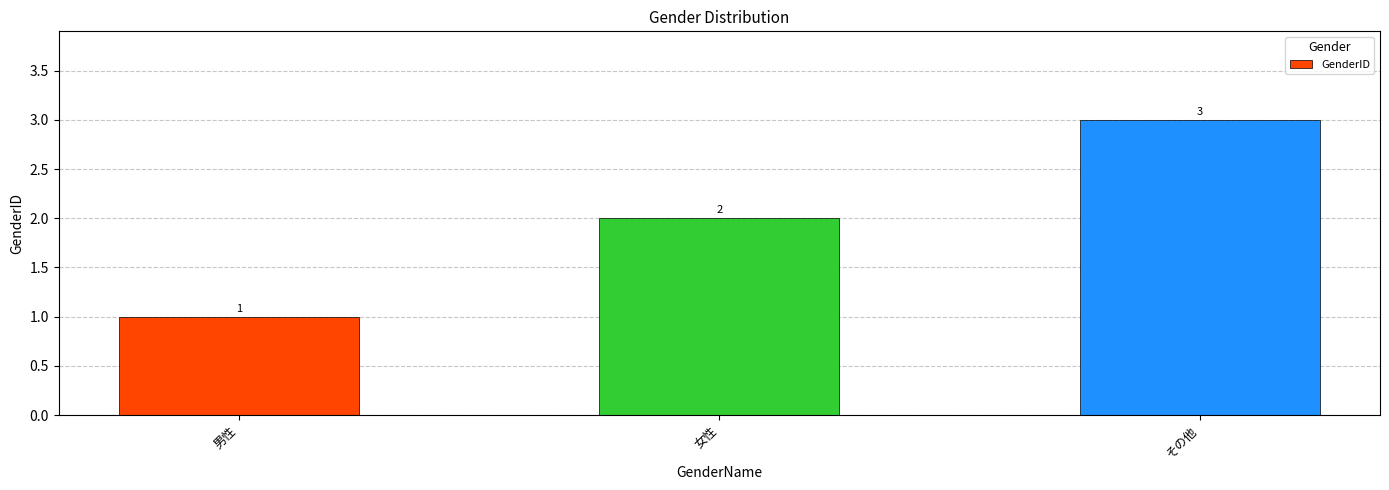

The value at その他 is 3. True or false?

True